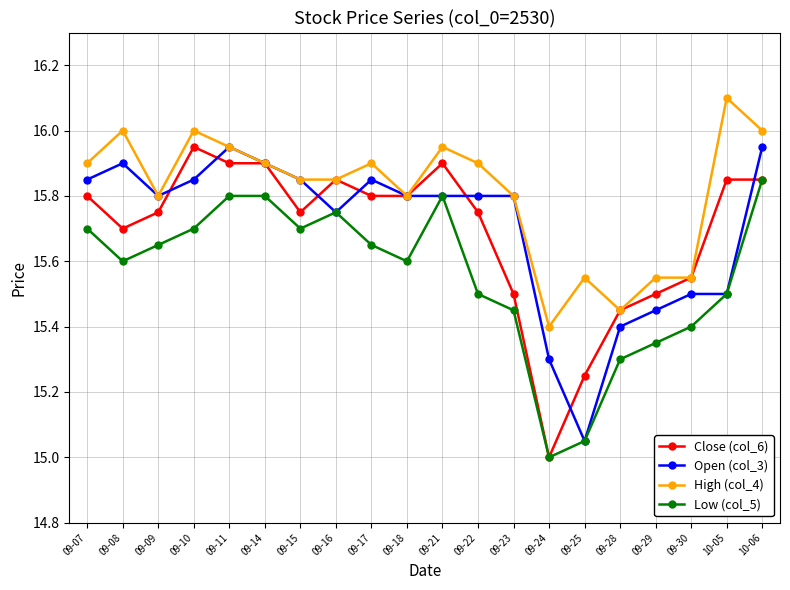

What is the label of the 4th point from the right?

09-29